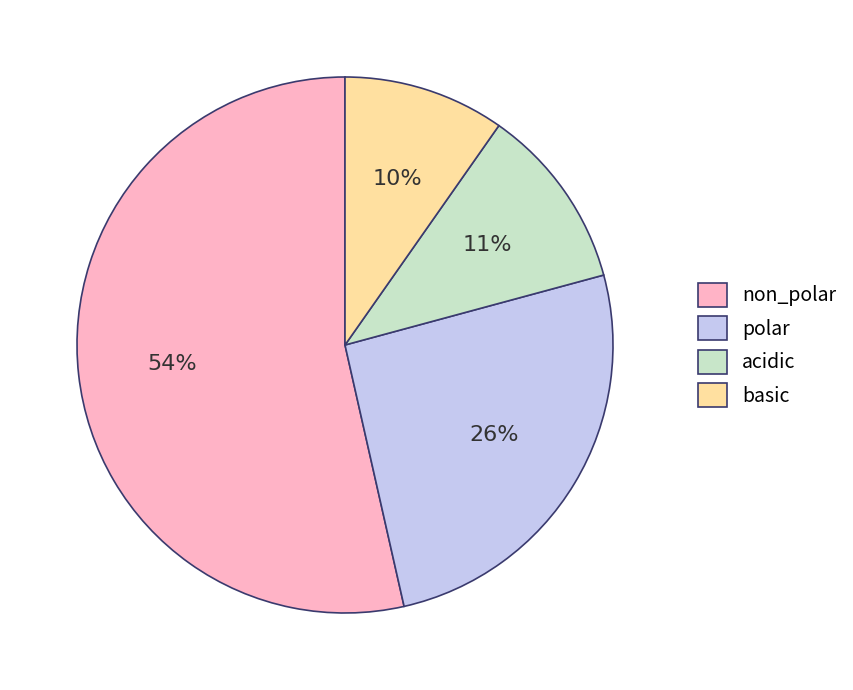

Is acidic the majority of the pie?

No